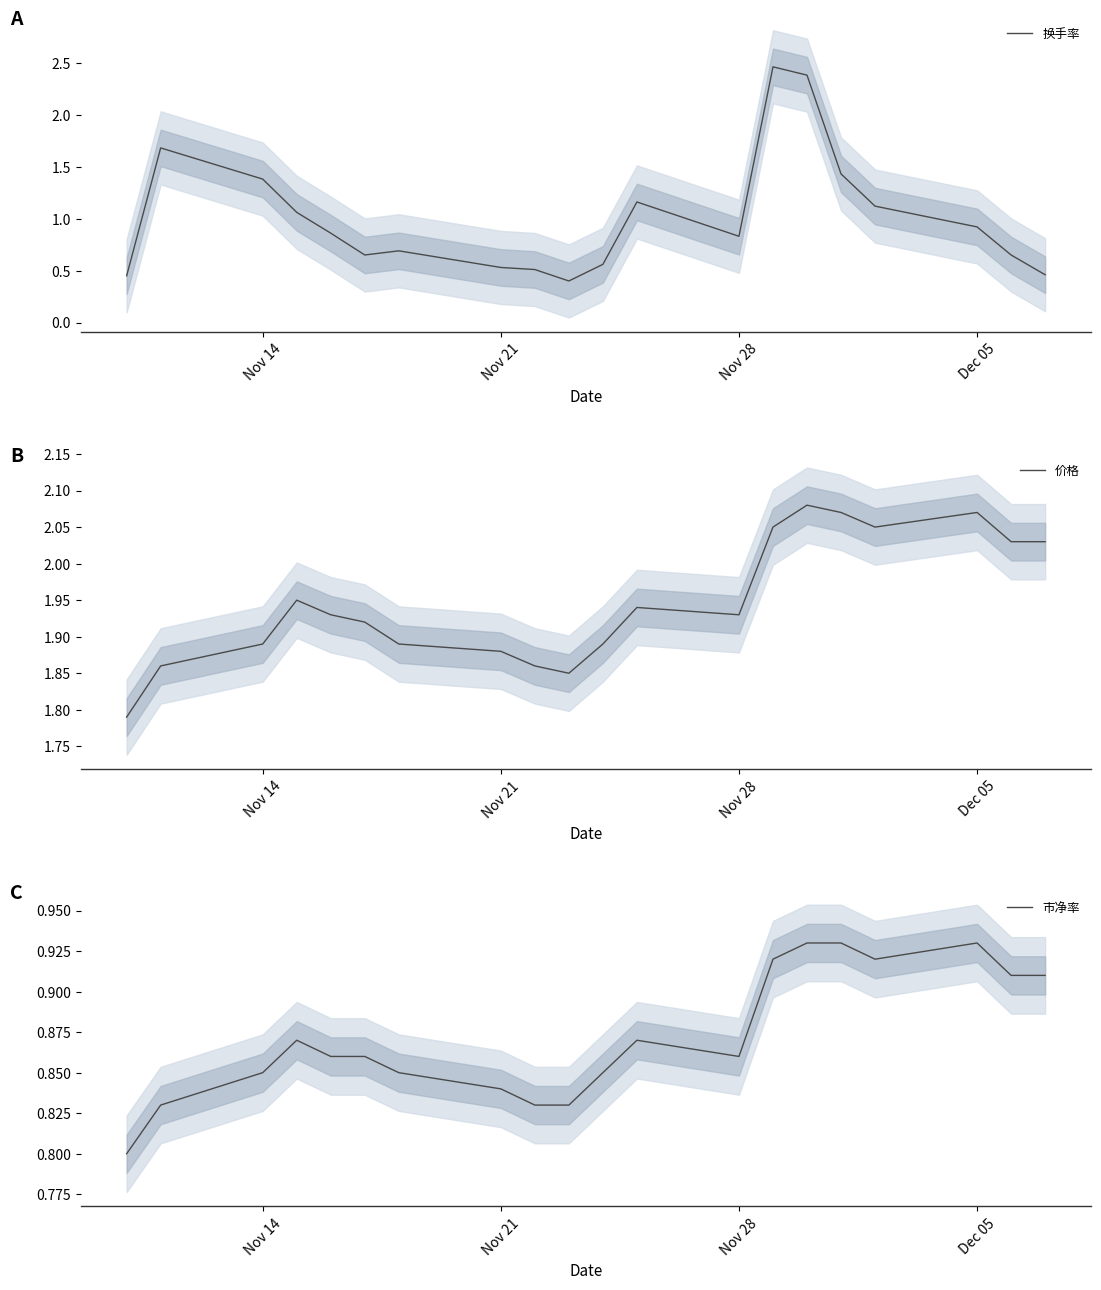

Is it true that 市净率 equals 0.3 at Dec 05?

False